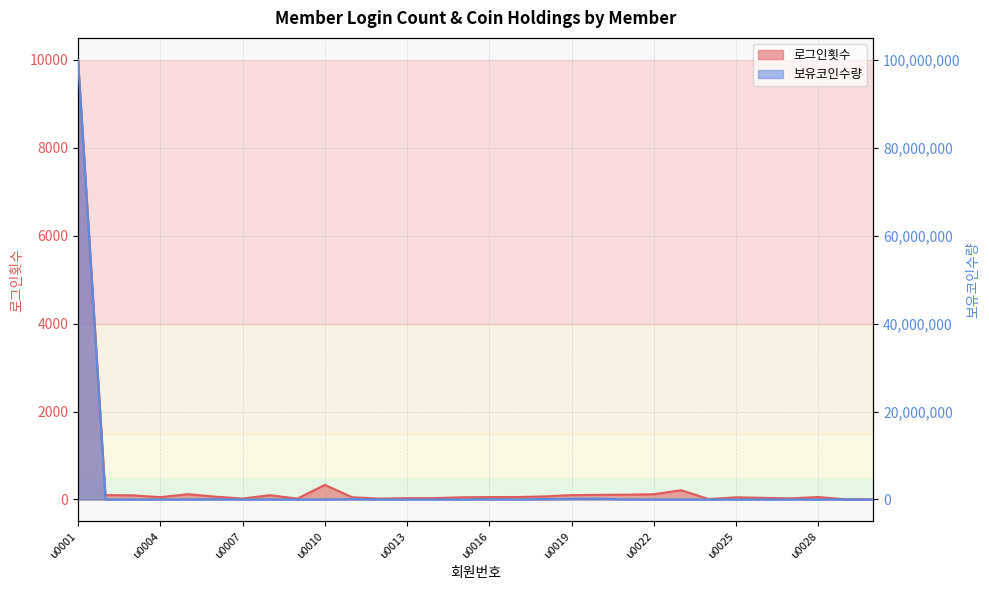

How many data points in 로그인횟수 are above 56?

13